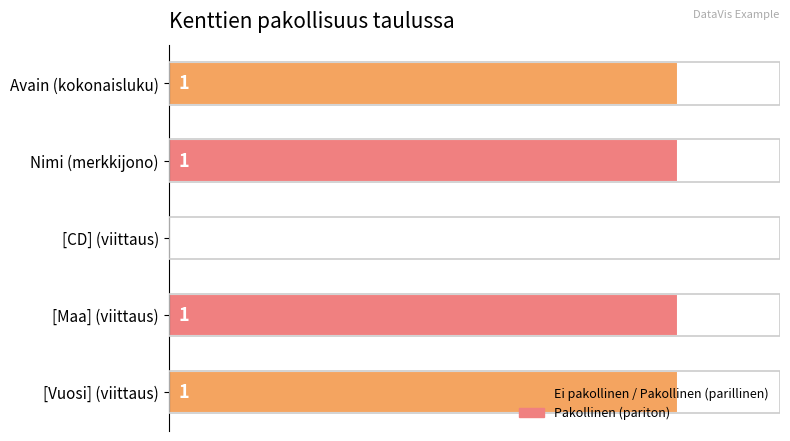

At which label is the value closest to 0?

[CD] (viittaus)